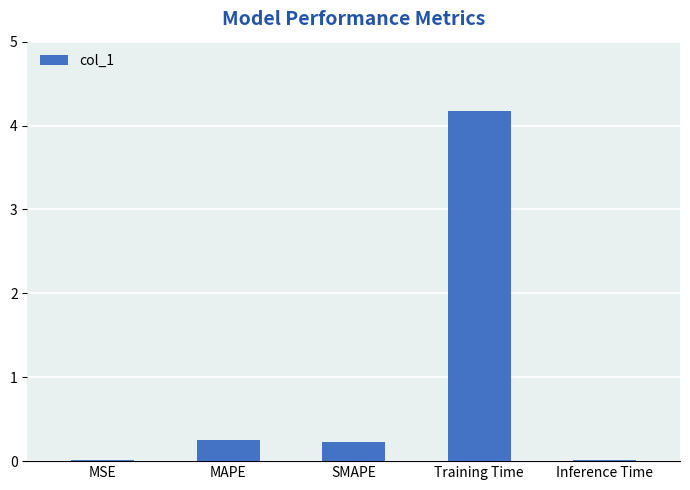

What is the greatest value displayed?

4.2